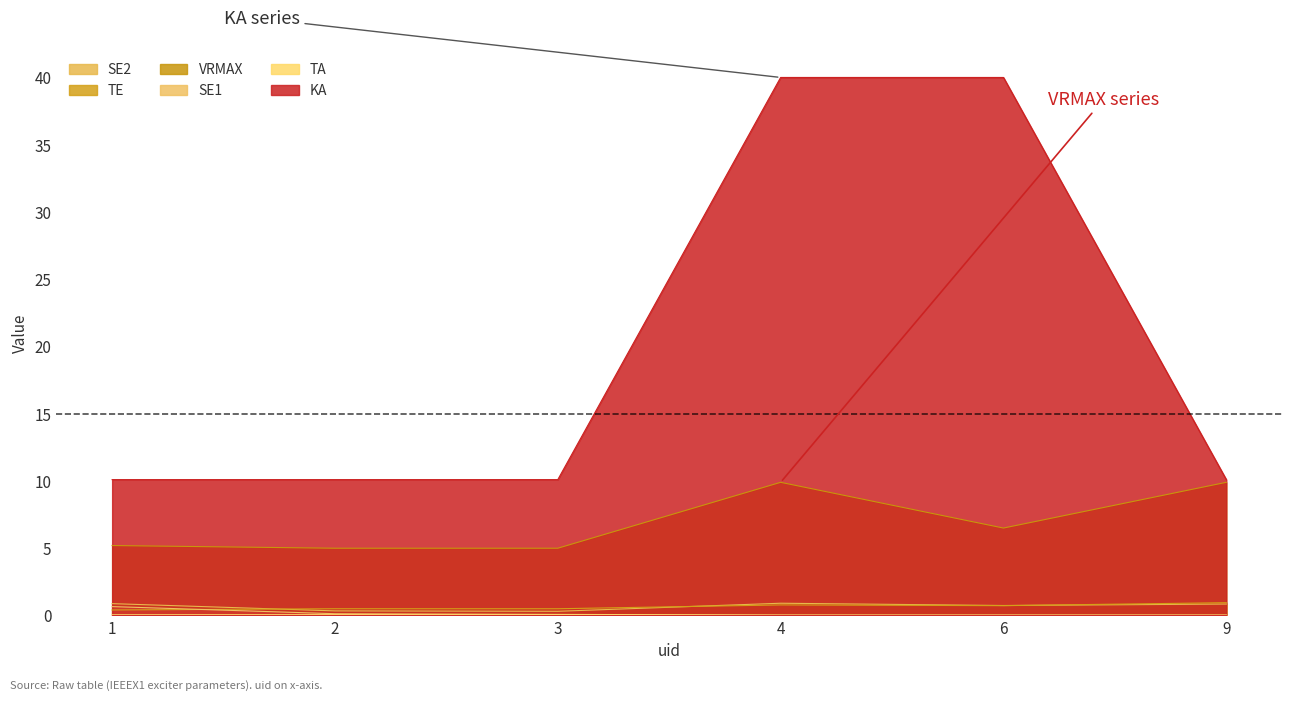

What is the value of the SE2 point at the 4th from the left?

0.9